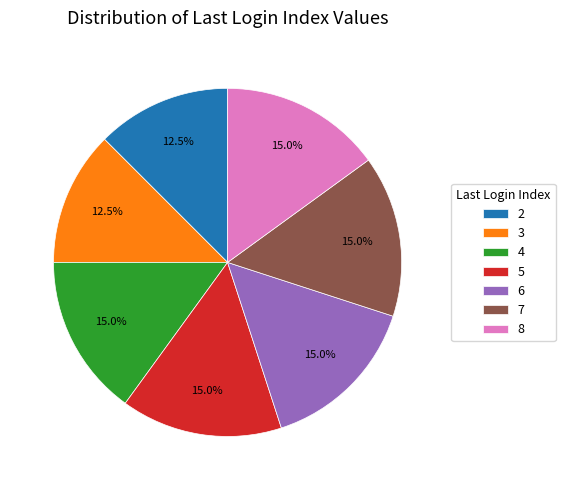

What percentage is NOT represented by 4?

85.0%